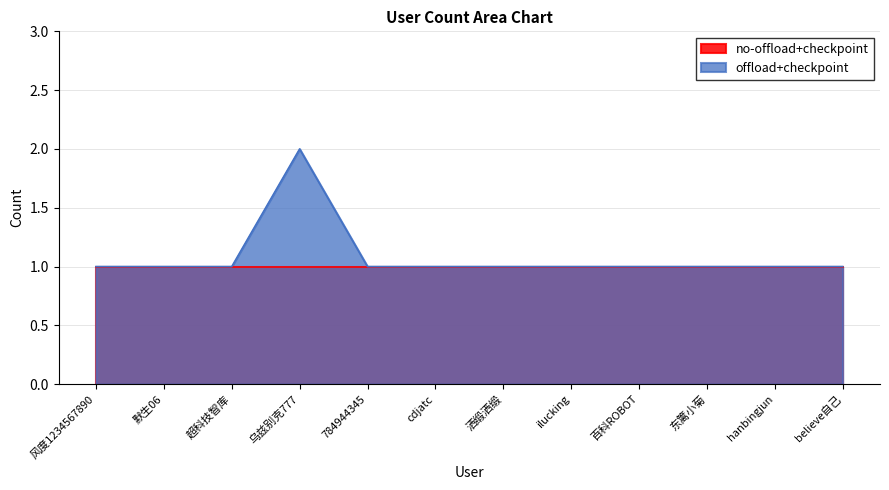

How many distinct data groups are displayed?

2